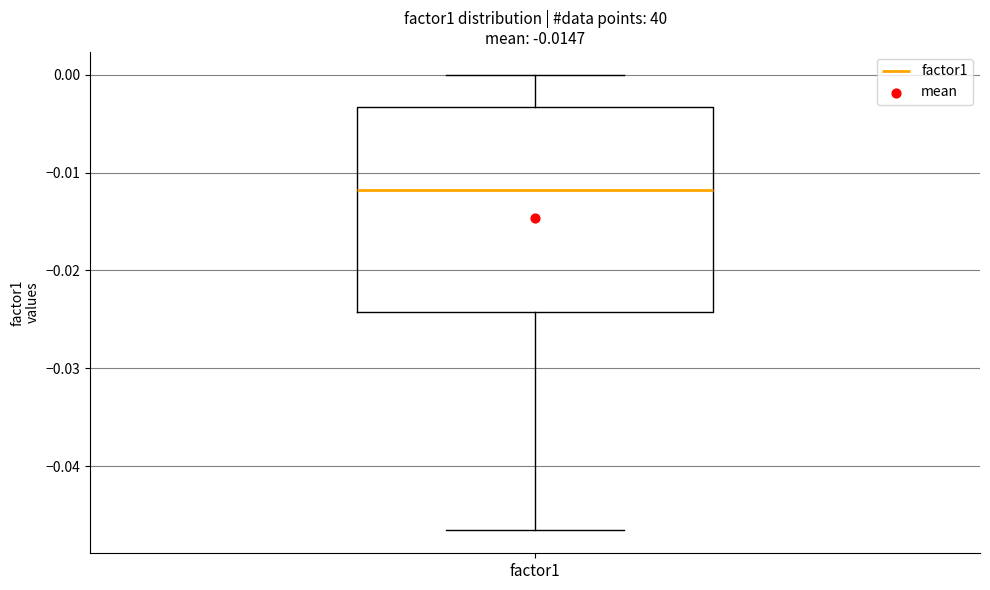

Where does the upper whisker of the box for factor1 end on the y-axis? The values are not printed on the chart, so give them approximately, as read against the axis.

0.000